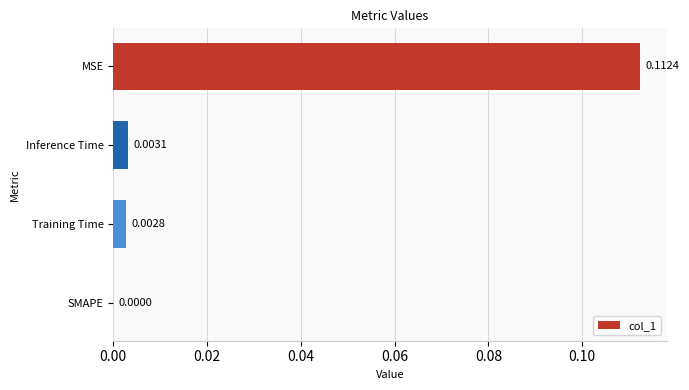

Which has a higher value, SMAPE or Inference Time?

Inference Time